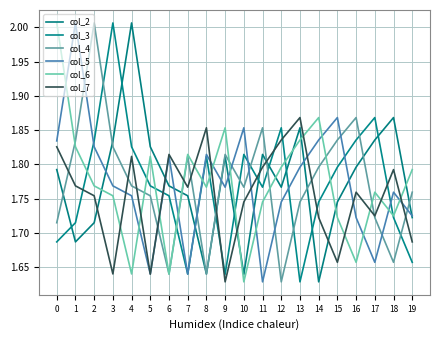

How many lines are shown in the chart?

6